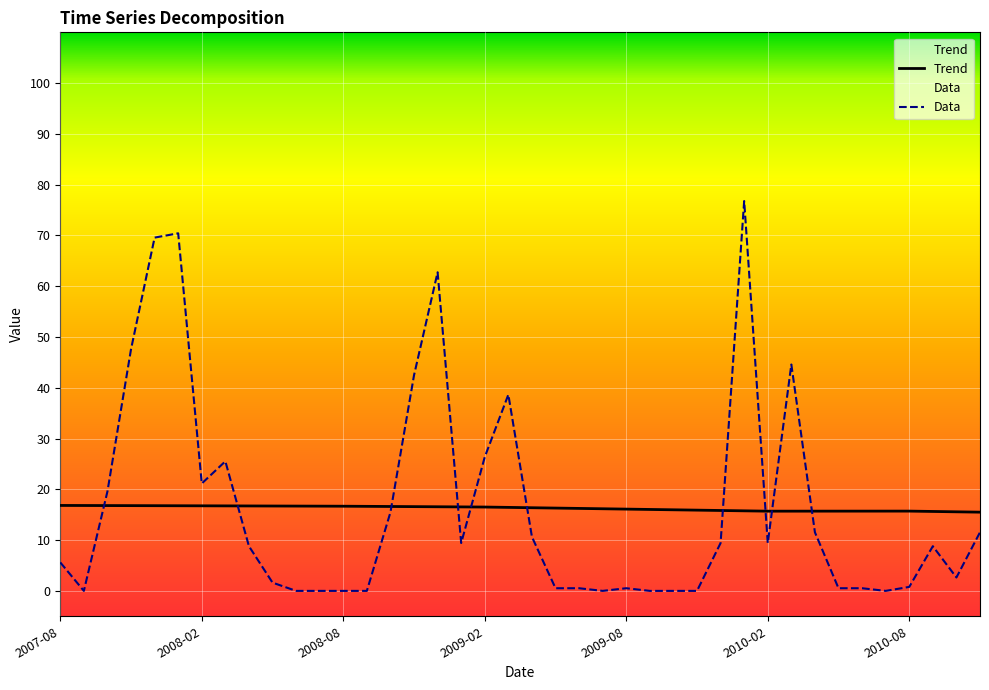

The value of Trend at 2010-07-01 is 9.6. True or false?

False